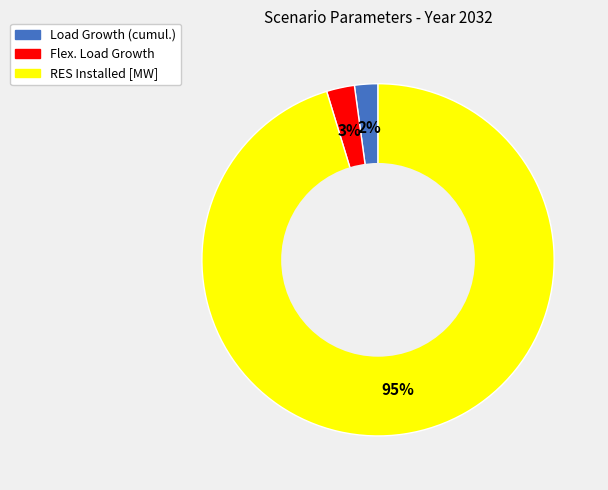

The Load Growth (cumul.) slice represents 2% of the pie. True or false?

True